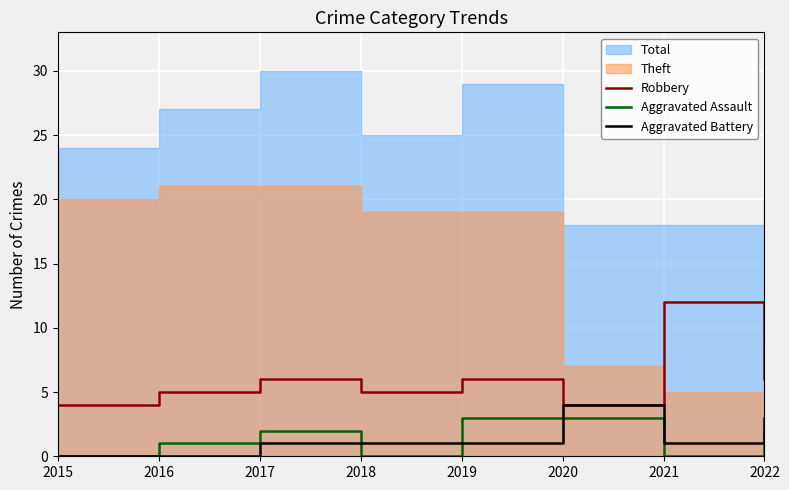

Is it true that Robbery equals 4 at 2020?

True